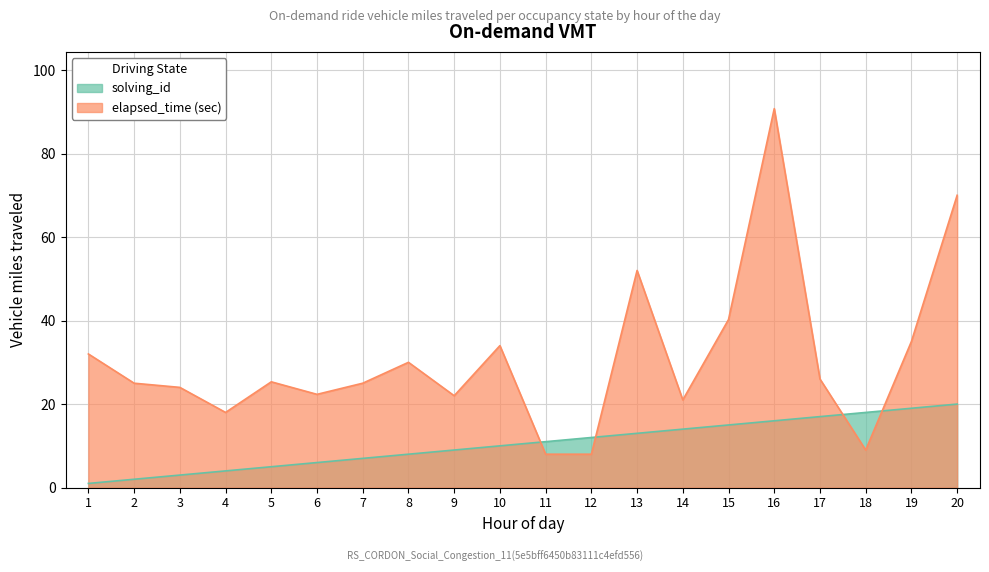

Is the value of solving_id at 16 greater than the value of elapsed_time at 12?

Yes